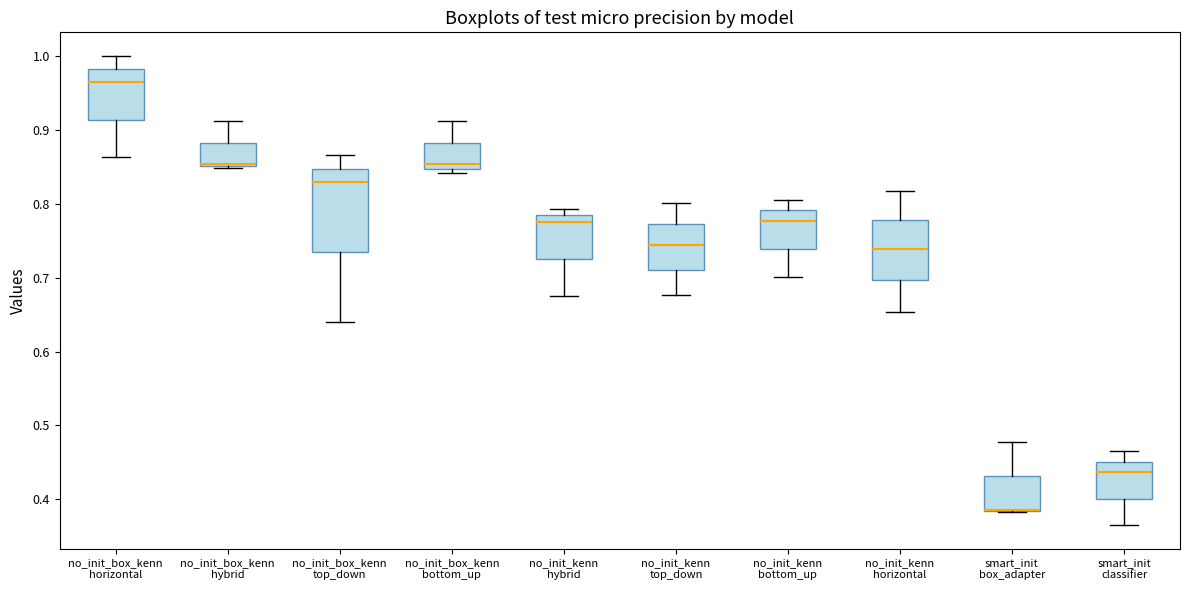

Reading left to right, read every box against the y-axis: the position of its median line, the range the box covers, and the ends of its whiskers. The values are not printed on the chart, so give them approximately, as read against the axis.

no_init_box_kenn horizontal: median 0.96, box 0.91 to 0.98, whiskers 0.86 to 1.00
no_init_box_kenn hybrid: median 0.85 (drawn on the box's lower edge), box 0.85 to 0.88, whiskers 0.85 to 0.91
no_init_box_kenn top_down: median 0.83, box 0.73 to 0.85, whiskers 0.64 to 0.87
no_init_box_kenn bottom_up: median 0.85 (just above the box's lower edge), box 0.85 to 0.88, whiskers 0.84 to 0.91
no_init_kenn hybrid: median 0.78 (just below the box's upper edge), box 0.72 to 0.78, whiskers 0.67 to 0.79
no_init_kenn top_down: median 0.74, box 0.71 to 0.77, whiskers 0.68 to 0.80
no_init_kenn bottom_up: median 0.78, box 0.74 to 0.79, whiskers 0.70 to 0.80
no_init_kenn horizontal: median 0.74, box 0.70 to 0.78, whiskers 0.65 to 0.82
smart_init box_adapter: median 0.39 (drawn on the box's lower edge), box 0.38 to 0.43, whiskers 0.38 to 0.48
smart_init classifier: median 0.44, box 0.40 to 0.45, whiskers 0.37 to 0.47